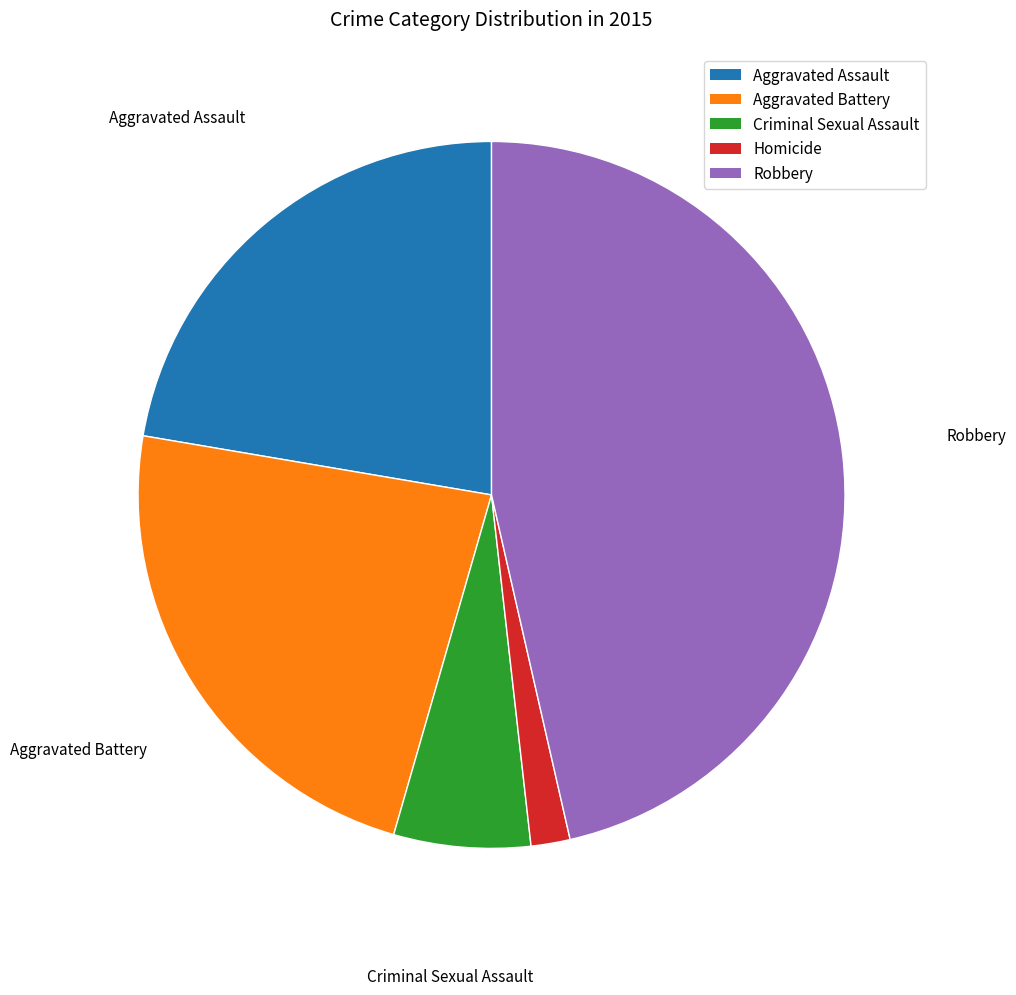

How many segments does this pie chart have?

5